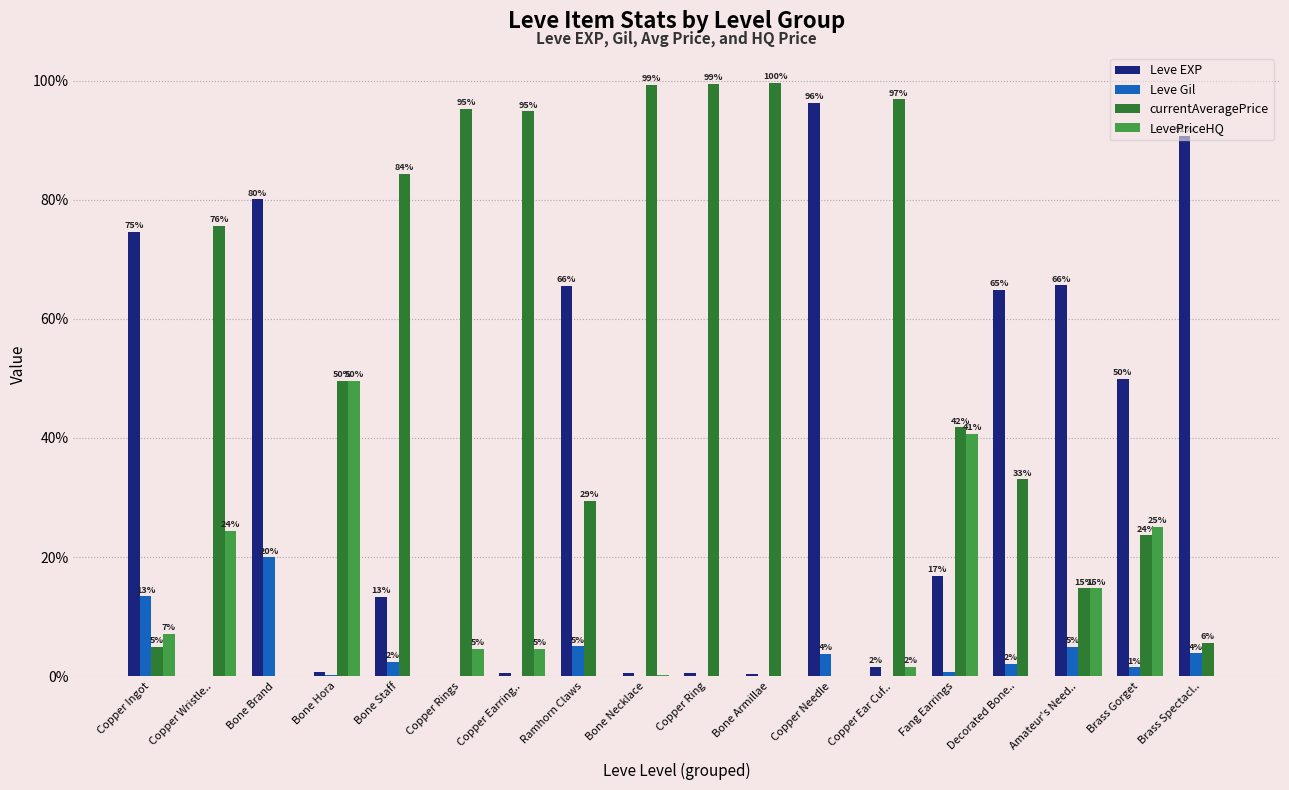

Reading right to left, extract all data points from this chart.

Leve EXP: Brass Spectacl..=90.7	Brass Gorget=49.9	Amateur's Need..=65.6	Decorated Bone..=64.9	Fang Earrings=16.9	Copper Ear Cuf..=1.6	Copper Needle=96.3	Bone Armillae=0.3	Copper Ring=0.6	Bone Necklace=0.5	Ramhorn Claws=65.6	Copper Earring..=0.6	Copper Rings=0.1	Bone Staff=13.3	Bone Hora=0.7	Bone Brand=80.1	Copper Wristle..=0.0	Copper Ingot=74.6
Leve Gil: Brass Spectacl..=3.8	Brass Gorget=1.5	Amateur's Need..=4.9	Decorated Bone..=2.1	Fang Earrings=0.6	Copper Ear Cuf..=0.0	Copper Needle=3.7	Bone Armillae=0.0	Copper Ring=0.0	Bone Necklace=0.0	Ramhorn Claws=5.0	Copper Earring..=0.0	Copper Rings=0.0	Bone Staff=2.4	Bone Hora=0.1	Bone Brand=19.9	Copper Wristle..=0.0	Copper Ingot=13.4
currentAveragePrice: Brass Spectacl..=5.5	Brass Gorget=23.6	Amateur's Need..=14.7	Decorated Bone..=33.0	Fang Earrings=41.8	Copper Ear Cuf..=96.9	Copper Needle=0.0	Bone Armillae=99.7	Copper Ring=99.4	Bone Necklace=99.3	Ramhorn Claws=29.4	Copper Earring..=94.8	Copper Rings=95.3	Bone Staff=84.4	Bone Hora=49.6	Bone Brand=0.0	Copper Wristle..=75.6	Copper Ingot=4.9
LevePriceHQ: Brass Spectacl..=0.0	Brass Gorget=25.0	Amateur's Need..=14.7	Decorated Bone..=0.0	Fang Earrings=40.7	Copper Ear Cuf..=1.6	Copper Needle=0.0	Bone Armillae=0.0	Copper Ring=0.0	Bone Necklace=0.2	Ramhorn Claws=0.0	Copper Earring..=4.6	Copper Rings=4.6	Bone Staff=0.0	Bone Hora=49.6	Bone Brand=0.0	Copper Wristle..=24.4	Copper Ingot=7.1